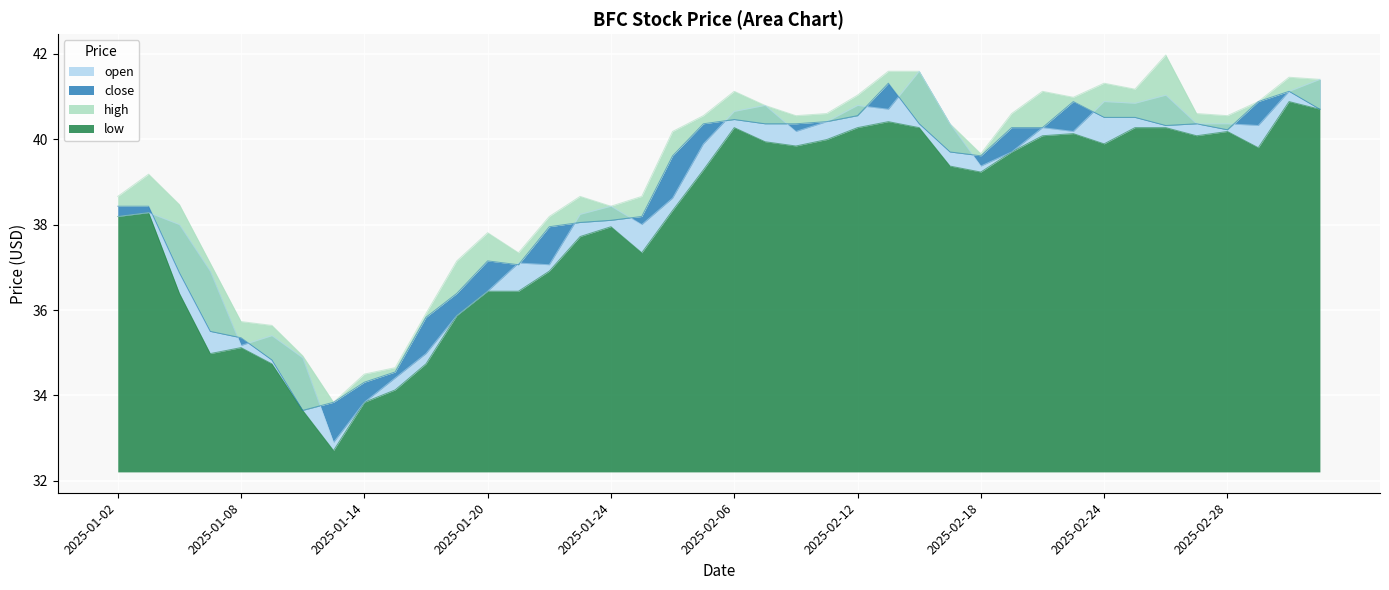

At which category does low reach its first local valley?

2025-01-07